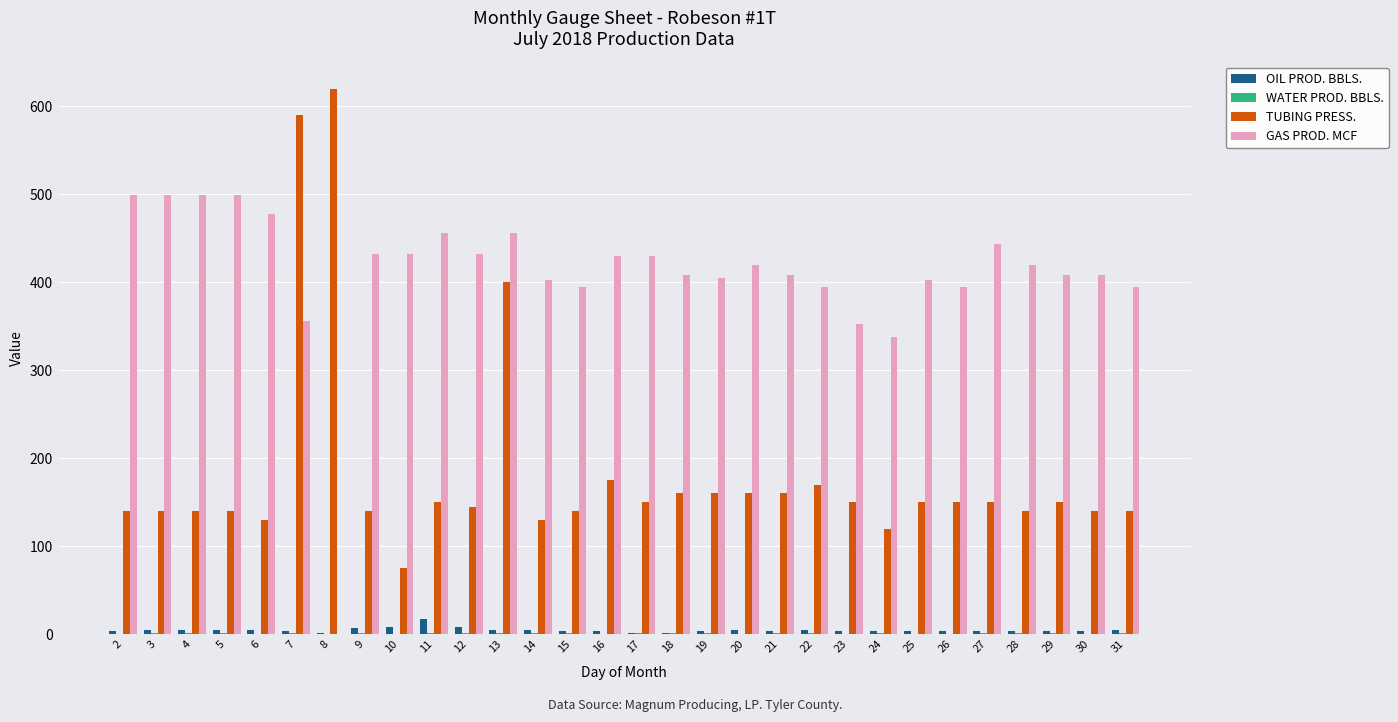

Between 18 and 26, which series saw the biggest shift?

GAS PROD. MCF